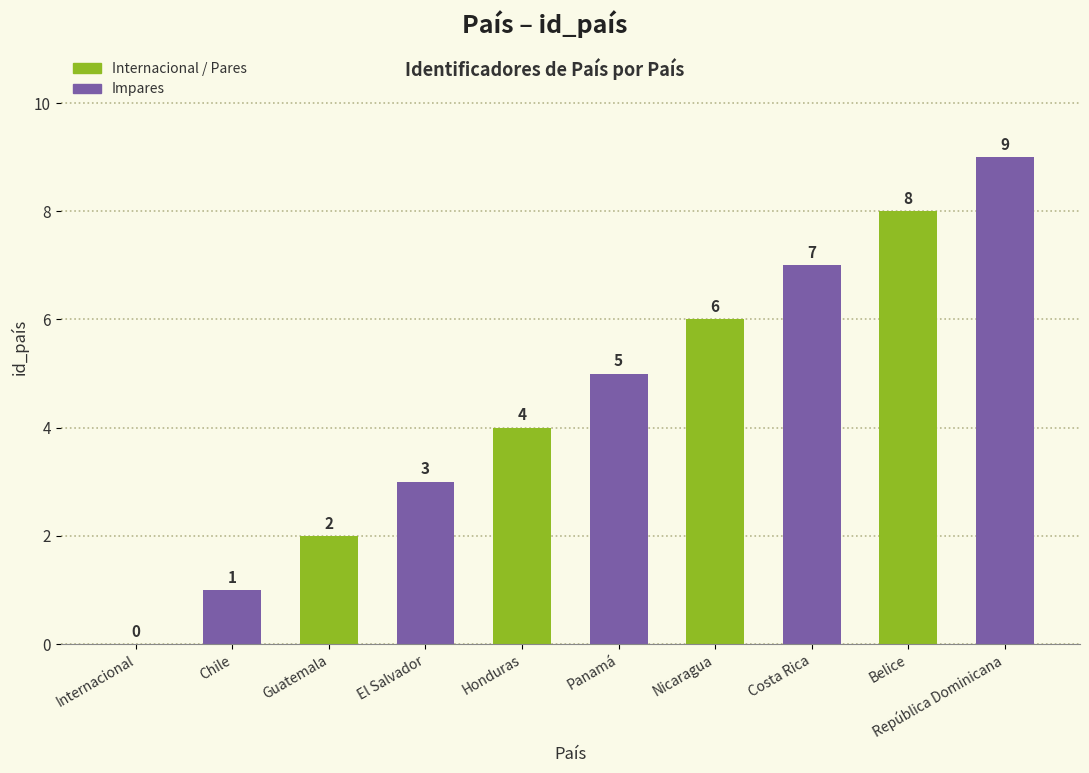

Reading right to left, what are all the values shown in this chart?

9	8	7	6	5	4	3	2	1	0